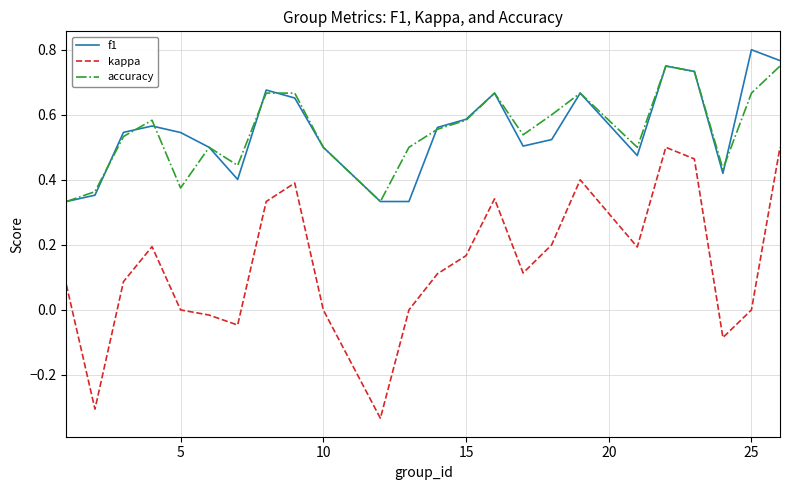

True or false: kappa and f1 cross at least once.

False